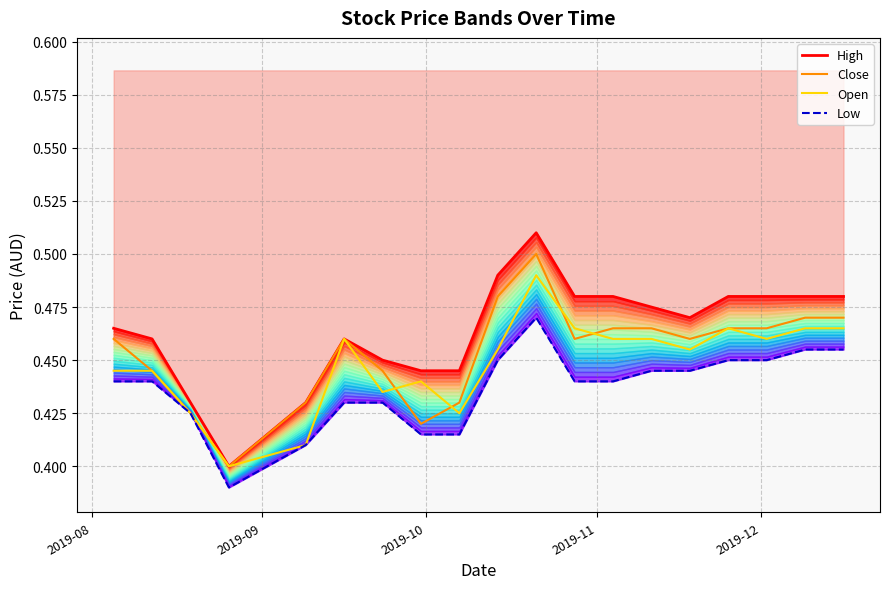

True or false: High has more than 1 points higher than both neighbors.

True